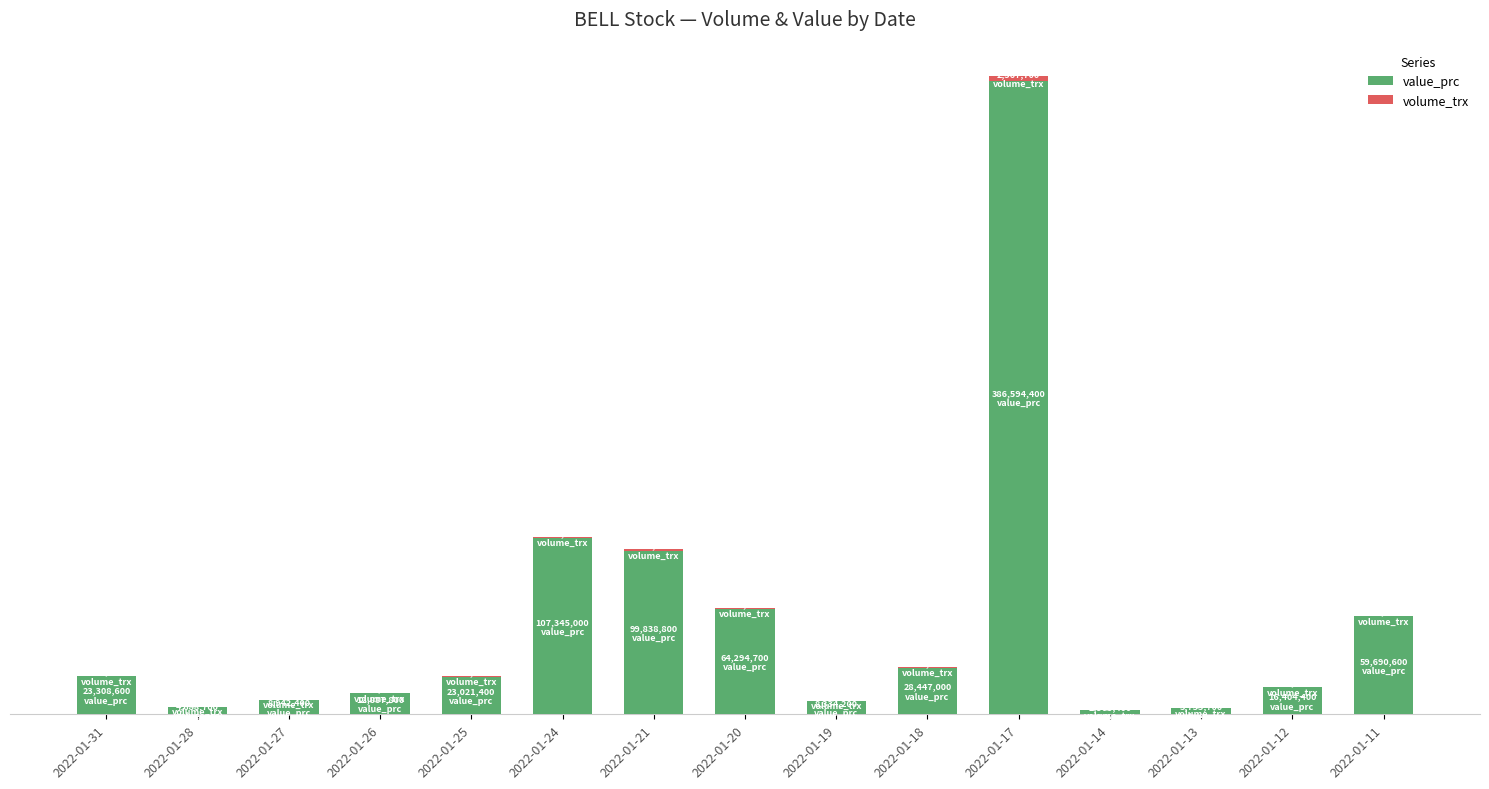

Are the bars horizontal?

No